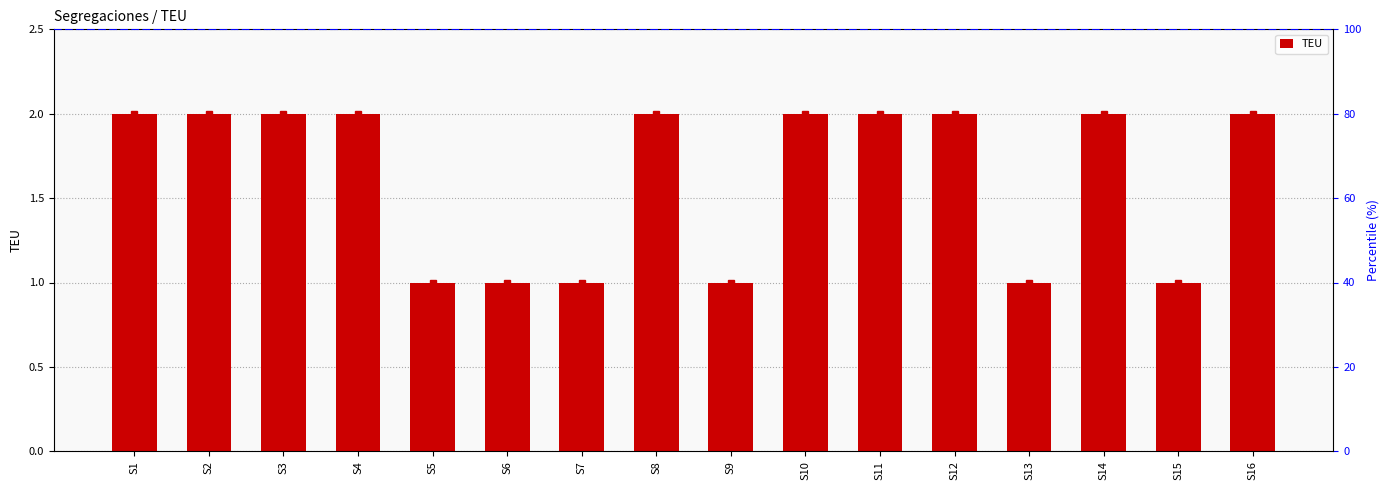

Reading left to right, list all the values displayed in this chart.

S1=2	S2=2	S3=2	S4=2	S5=1	S6=1	S7=1	S8=2	S9=1	S10=2	S11=2	S12=2	S13=1	S14=2	S15=1	S16=2